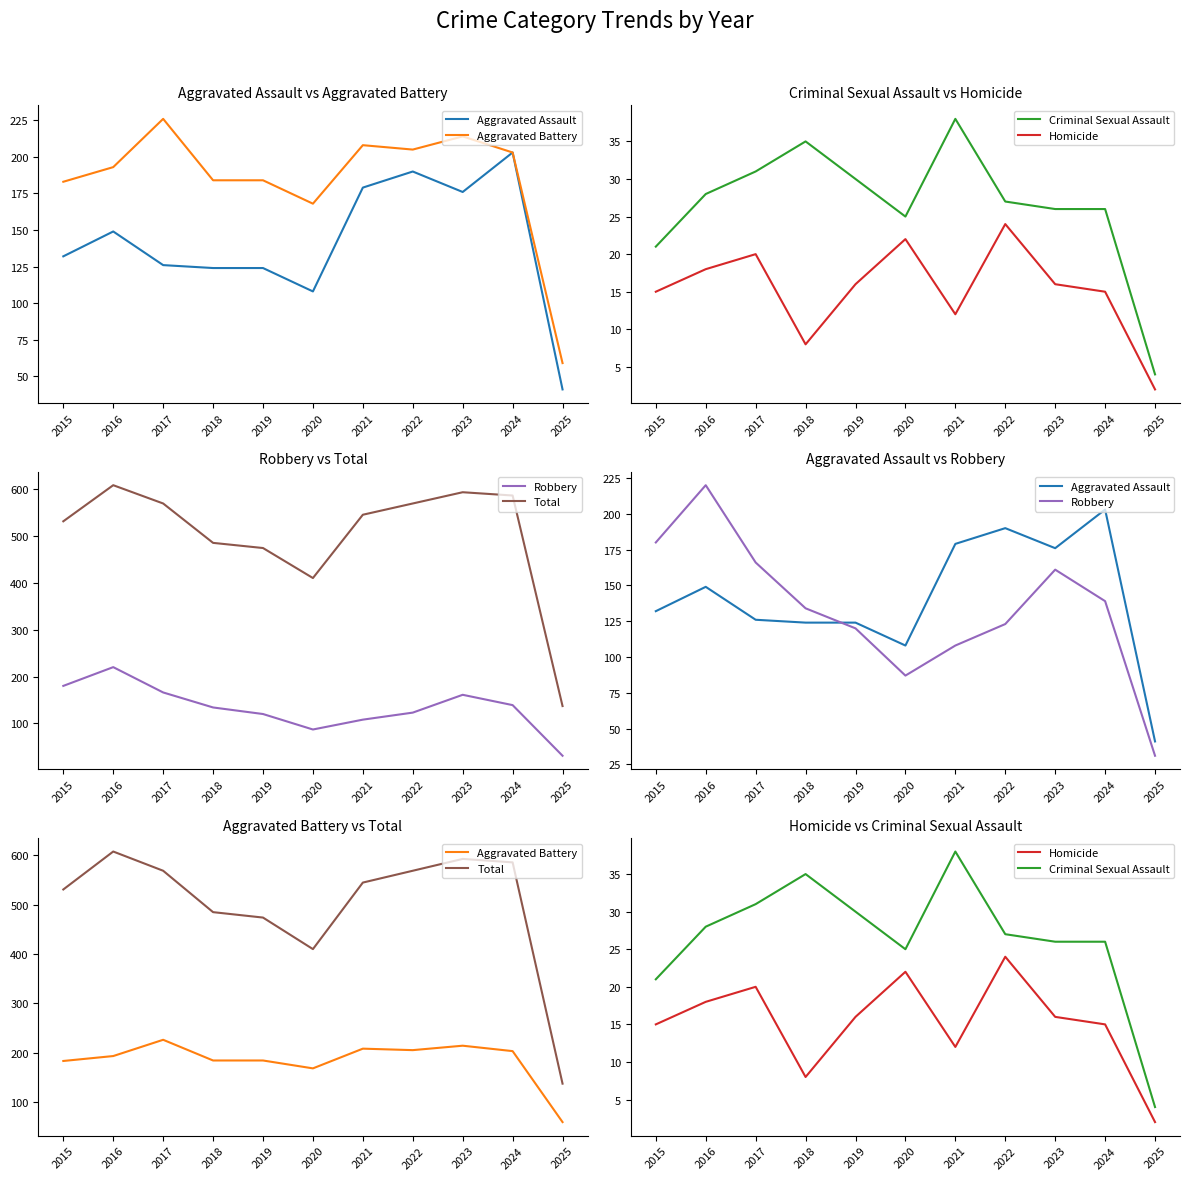

True or false: Aggravated Battery and Homicide cross at least once.

False